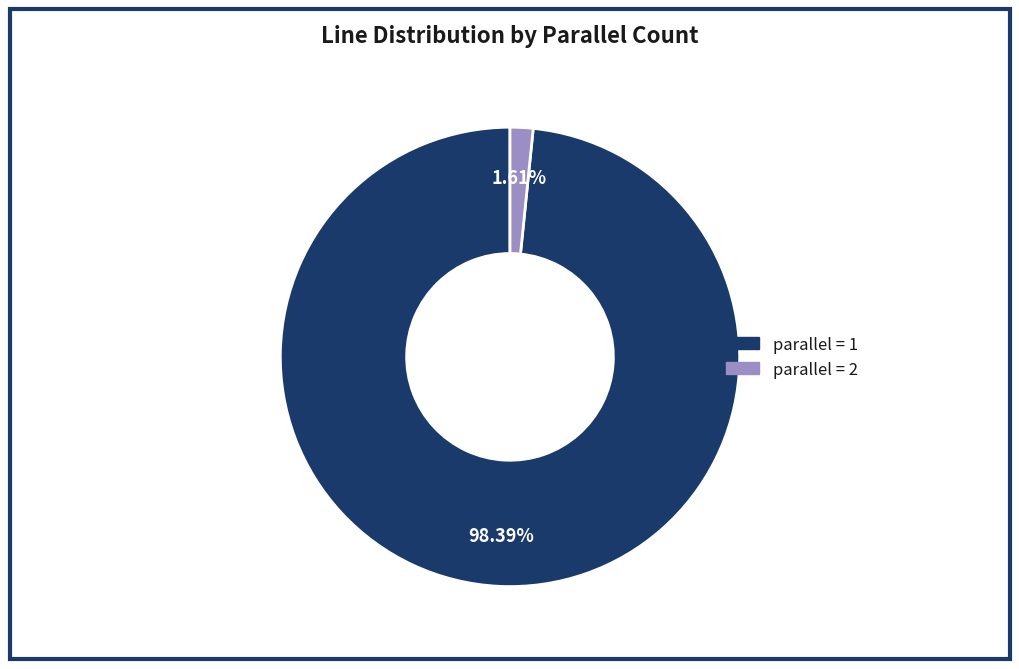

Rank the categories by value from lowest to highest.

parallel = 2, parallel = 1